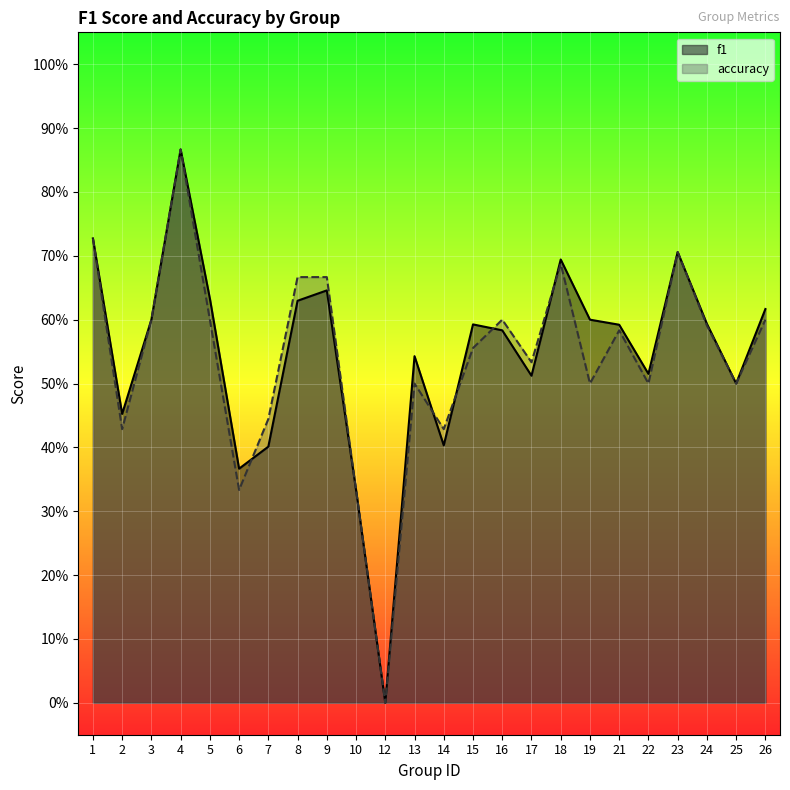

Which category has the lowest value in the f1 series?

12